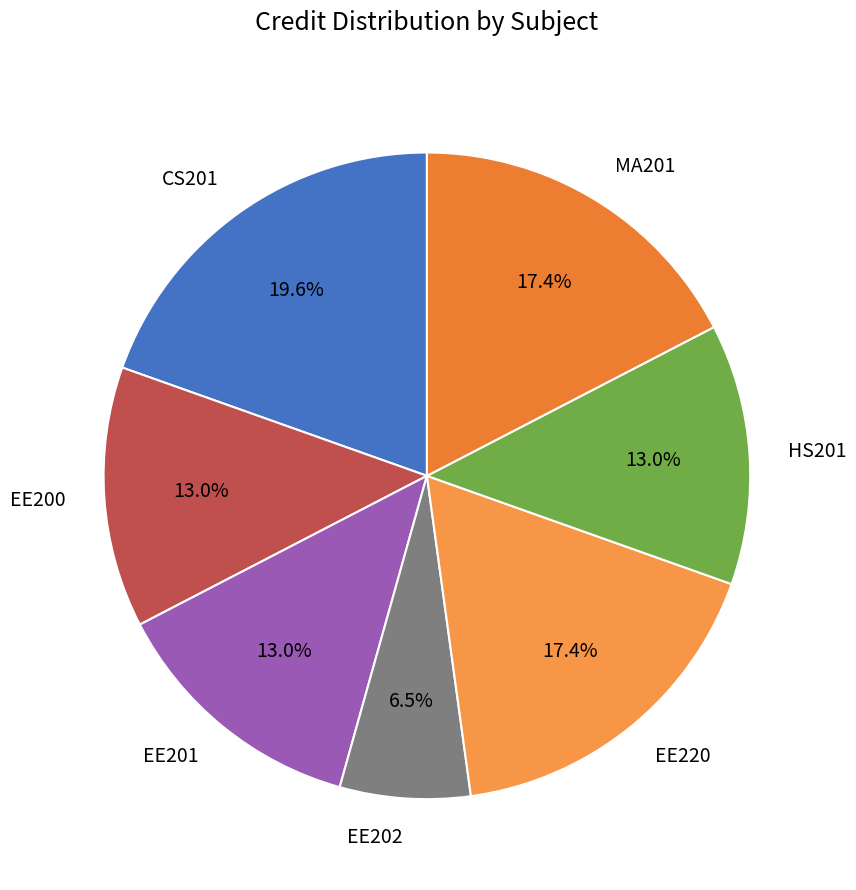

To the nearest percent, what portion does CS201 represent?

20%